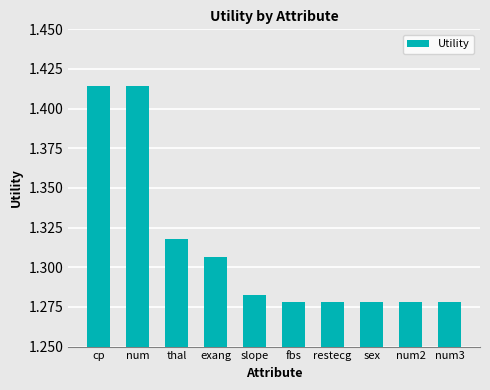

What is the sum of the values at restecg and num2?

2.6